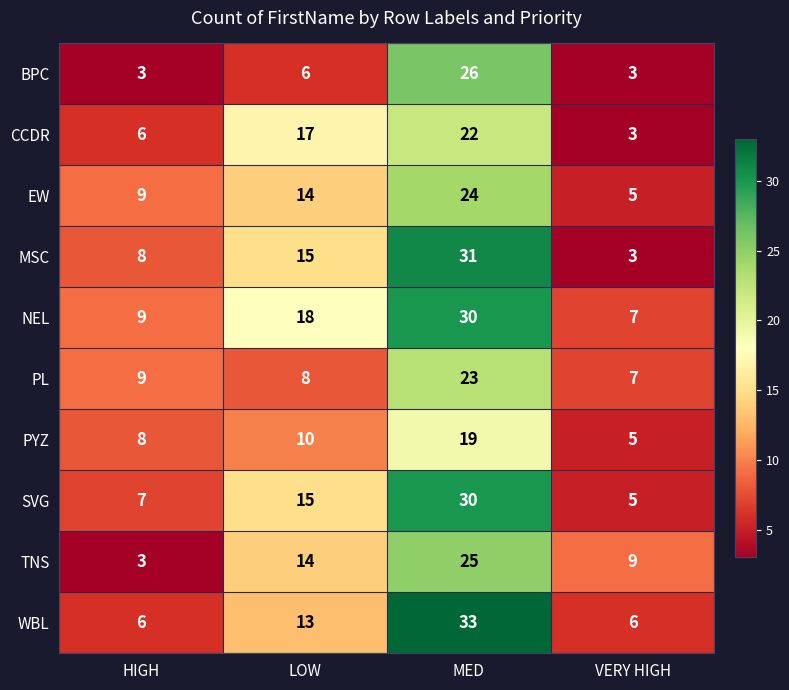

Is the value of BPC at VERY HIGH greater than the value of PL at MED?

No